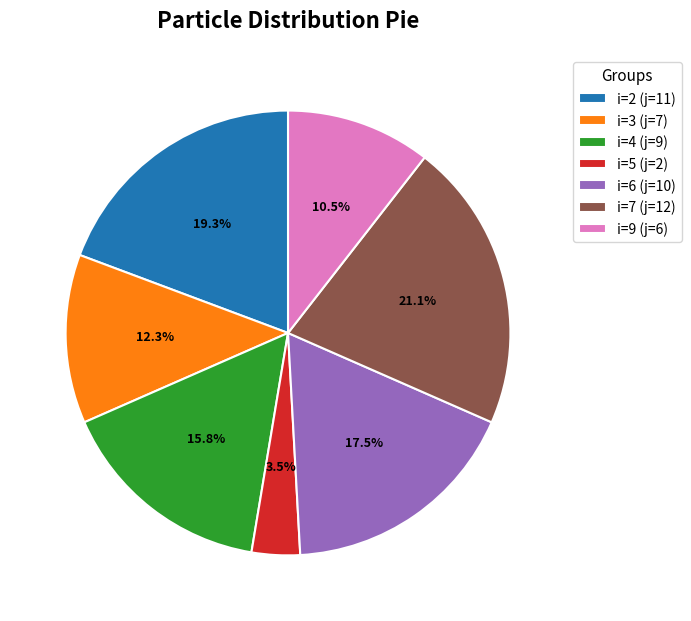

Does any single category account for the majority?

No